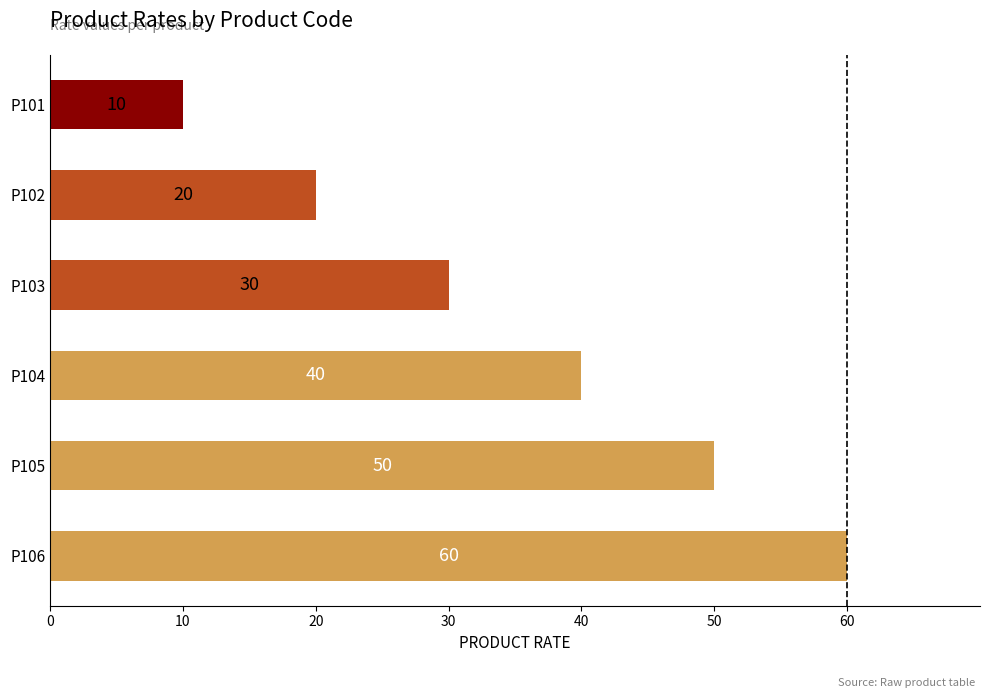

True or false: the data shows 20 at P103.

False